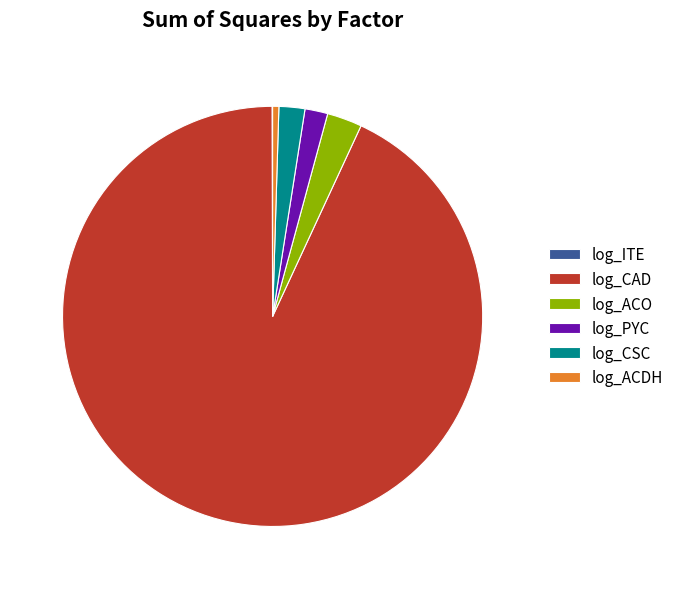

Is there any slice that represents more than half of the pie?

Yes